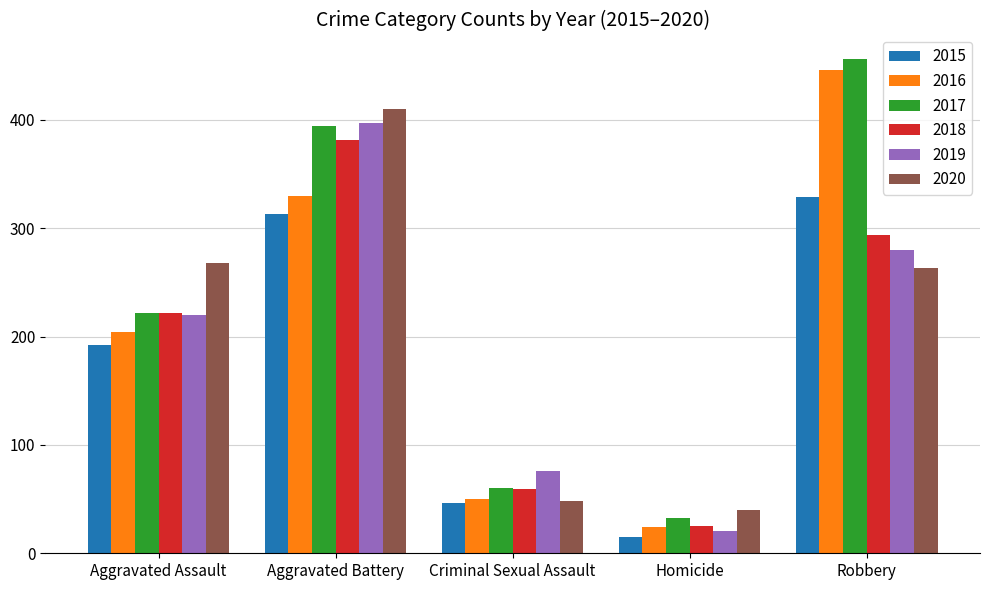

Which label corresponds to the smallest value in the chart?

Homicide